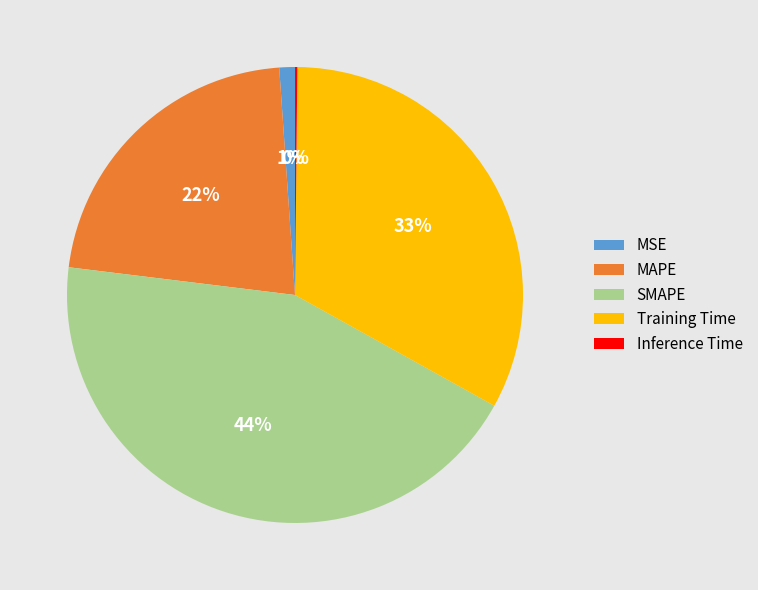

Between Training Time and MAPE, which is larger?

Training Time